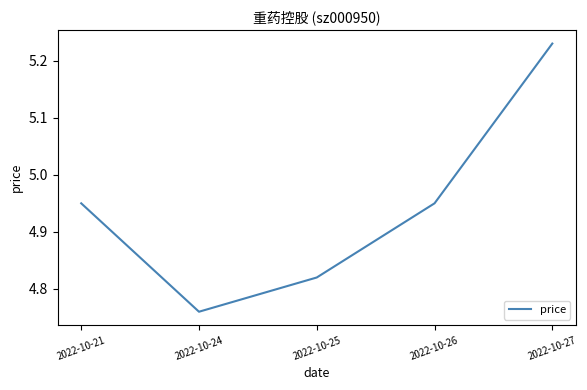

What is the difference between the maximum and minimum values?

0.5